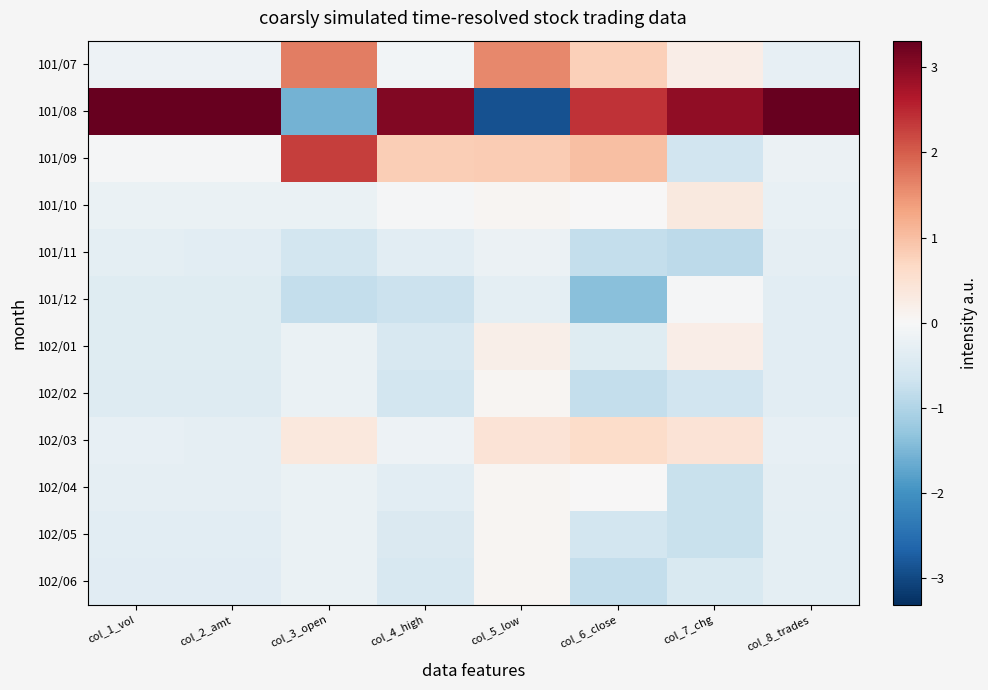

Which series has the largest total across all categories?

101/08